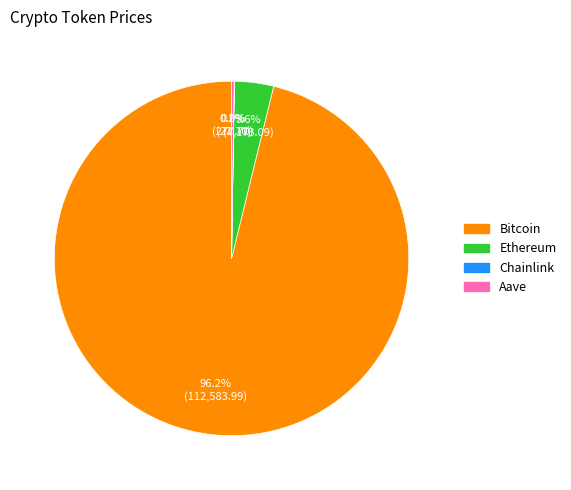

Does any single category account for the majority?

Yes